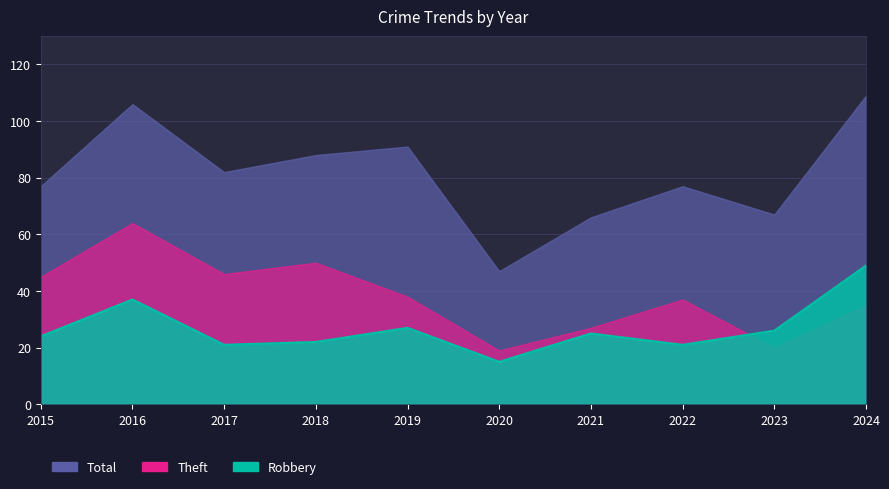

How many interior local peaks does the Total series have?

3